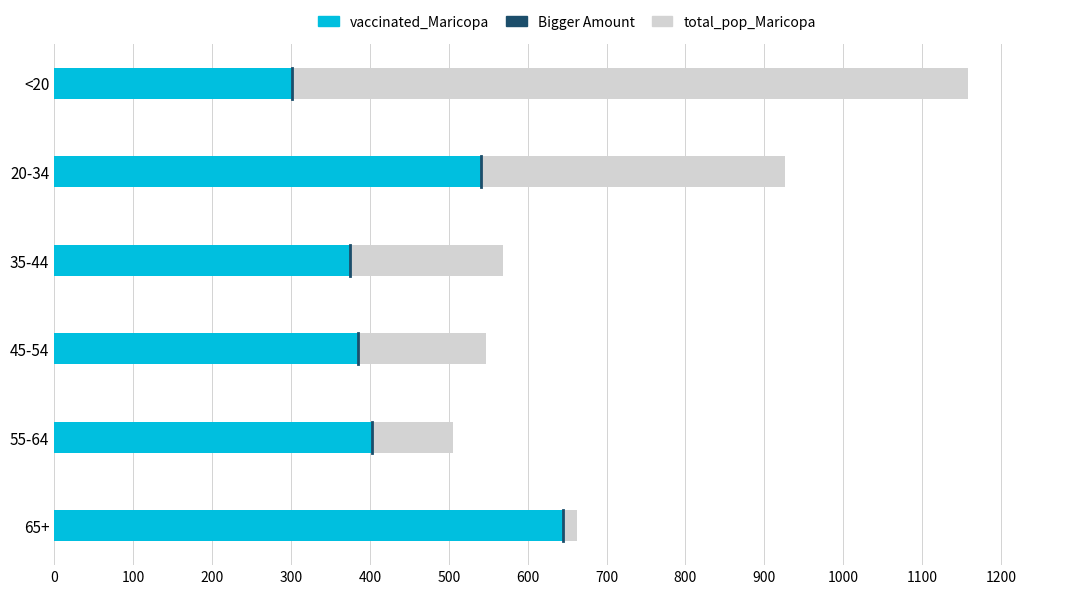

What is the maximum value shown in the chart?

1158.1